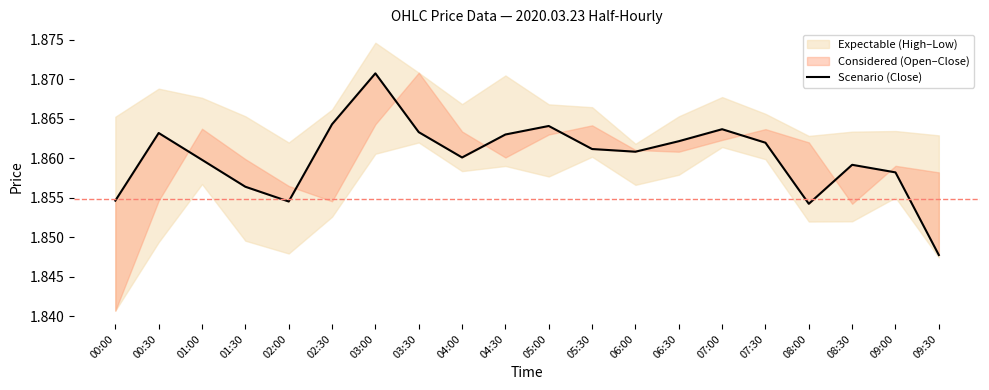

The value at 00:00 is 3.0. True or false?

False